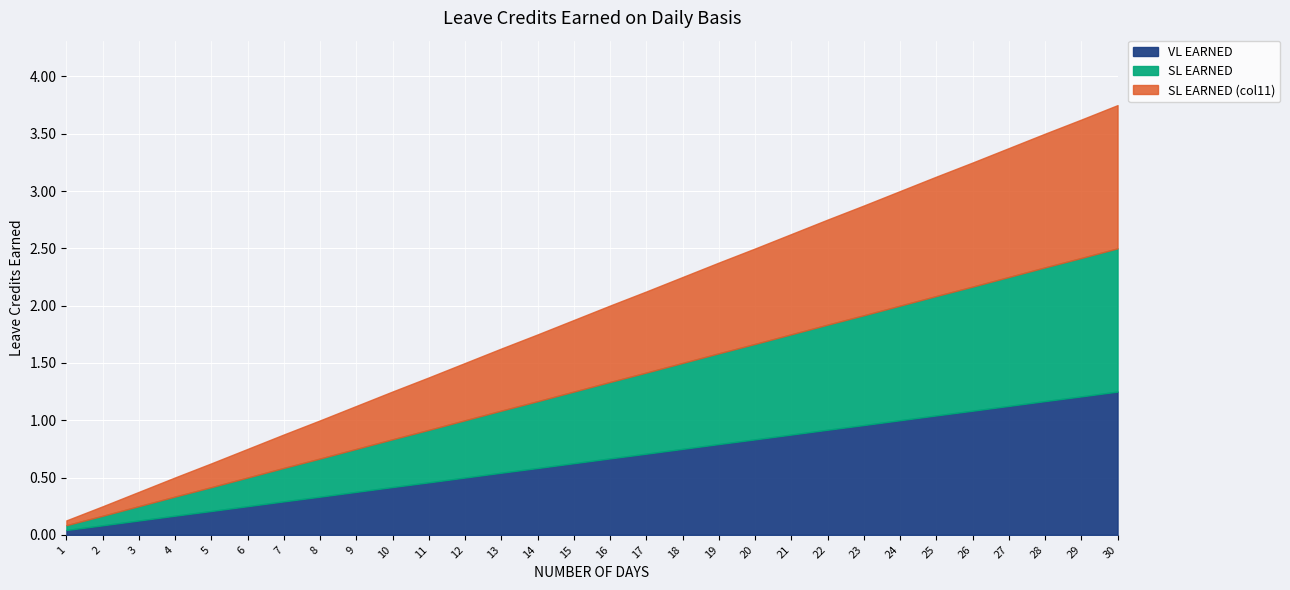

What is the value of the SL EARNED point at the 29th from the left?

1.2